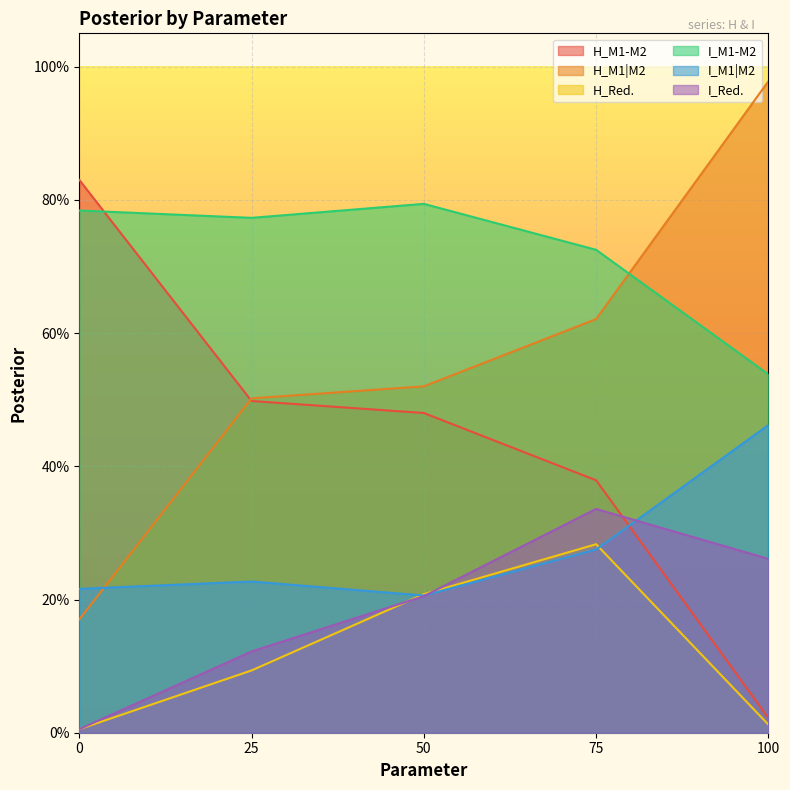

Does the chart display data point markers on the line(s)?

No